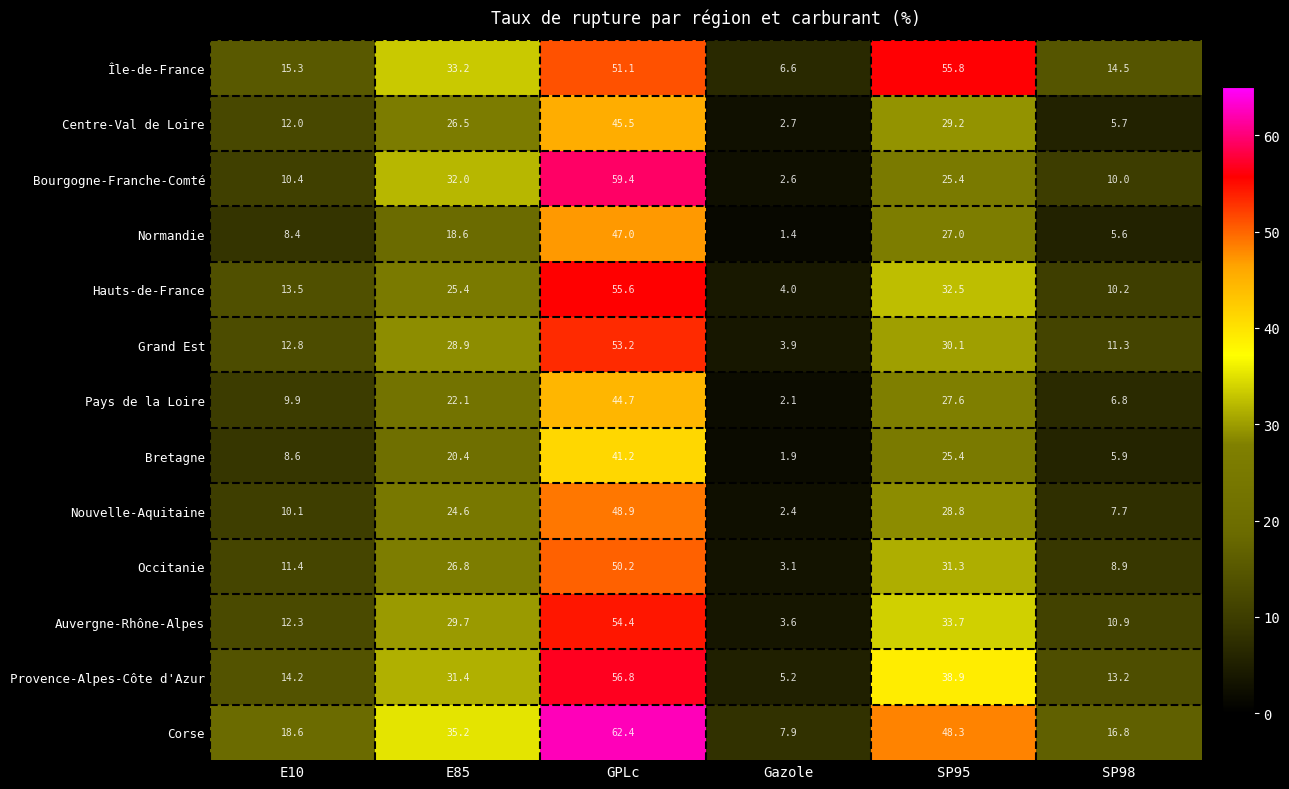

What is the sum of the Occitanie values at SP95 and GPLc?

81.5